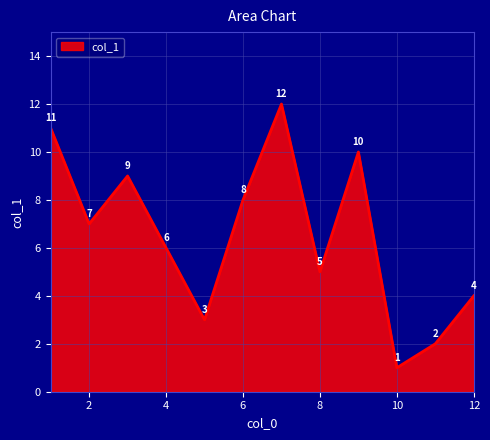

What is the difference between the maximum and minimum values?

11